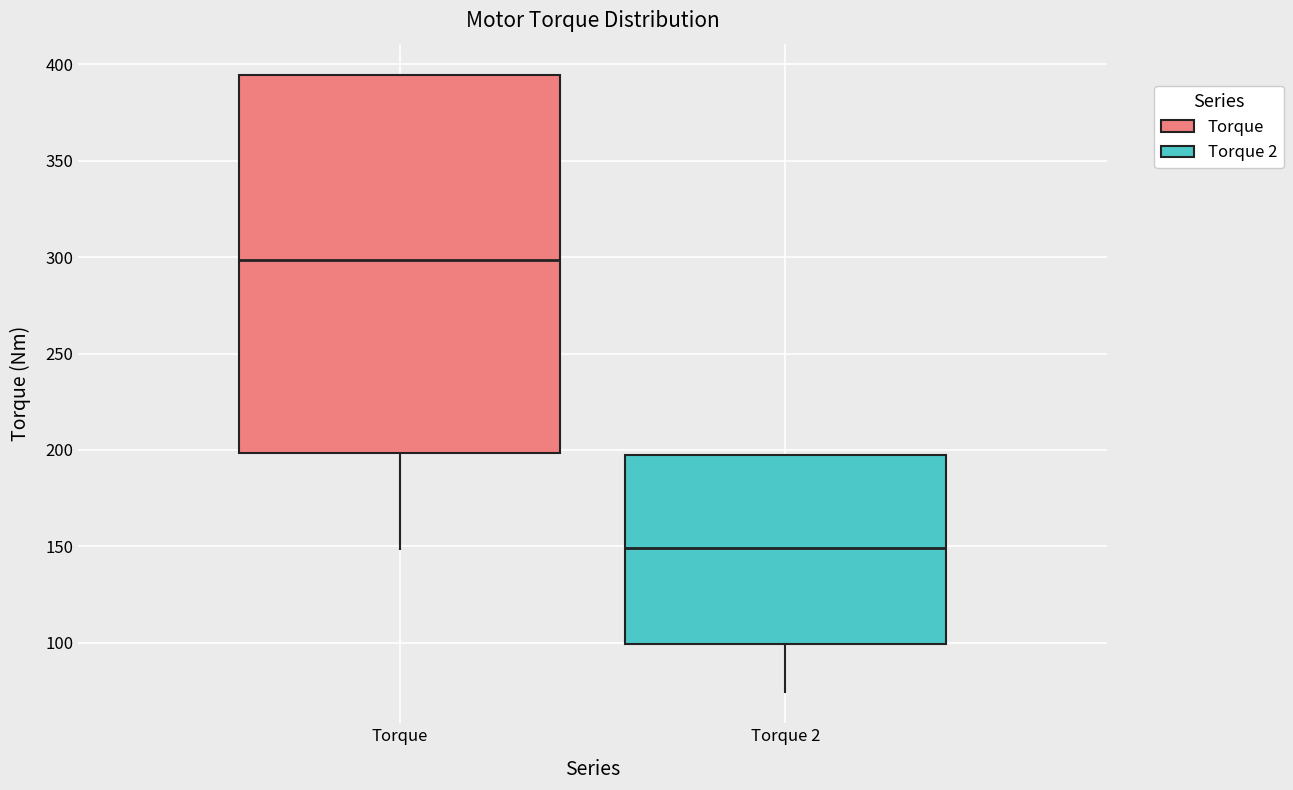

Reading left to right, read every box against the y-axis: the position of its median line, the range the box covers, and the ends of its whiskers. The values are not printed on the chart, so give them approximately, as read against the axis.

Torque: median 300, box 200 to 395, whiskers 150 to 395
Torque 2: median 150, box 100 to 195, whiskers 75 to 195